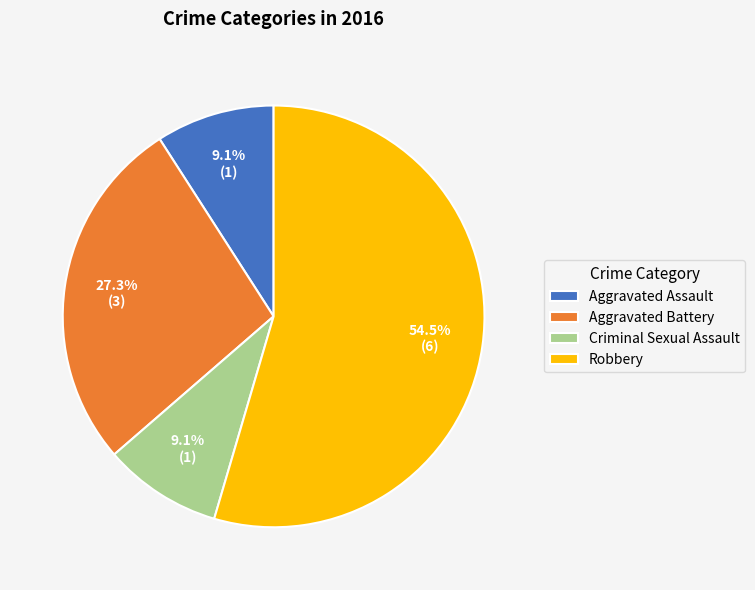

To the nearest percent, what is the combined percentage of Criminal Sexual Assault and Aggravated Battery?

36%